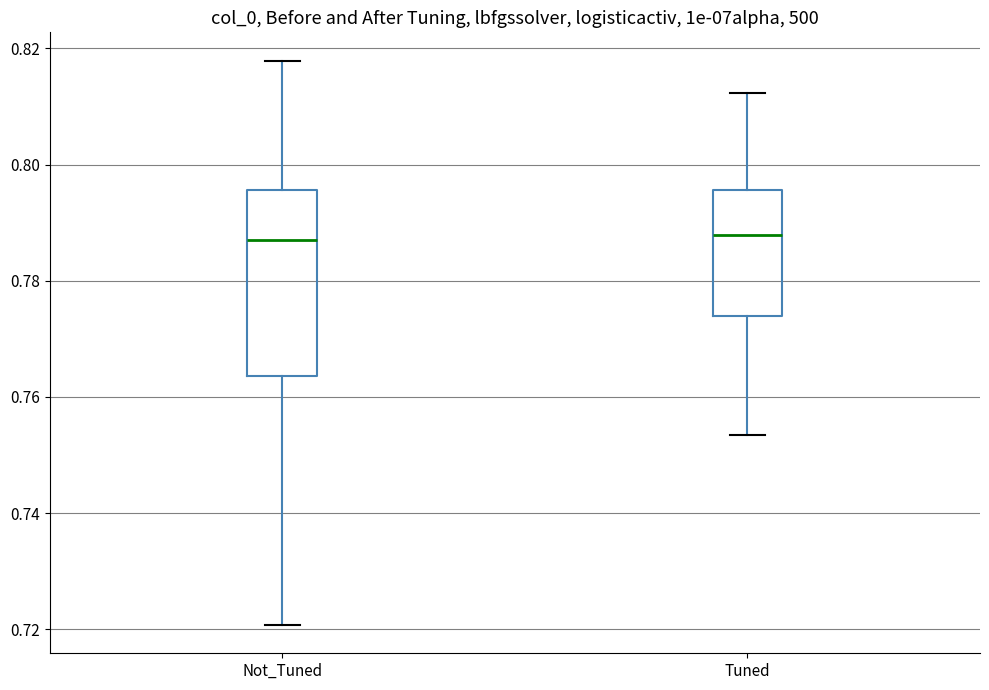

Reading left to right, transcribe this box plot: for each box, give where its median line is, the range the box spans, and where its two whiskers end, as read against the y-axis. The values are not printed on the chart, so give them approximately, as read against the axis.

Not_Tuned: median 0.786, box 0.764 to 0.796, whiskers 0.720 to 0.818
Tuned: median 0.788, box 0.774 to 0.796, whiskers 0.754 to 0.812